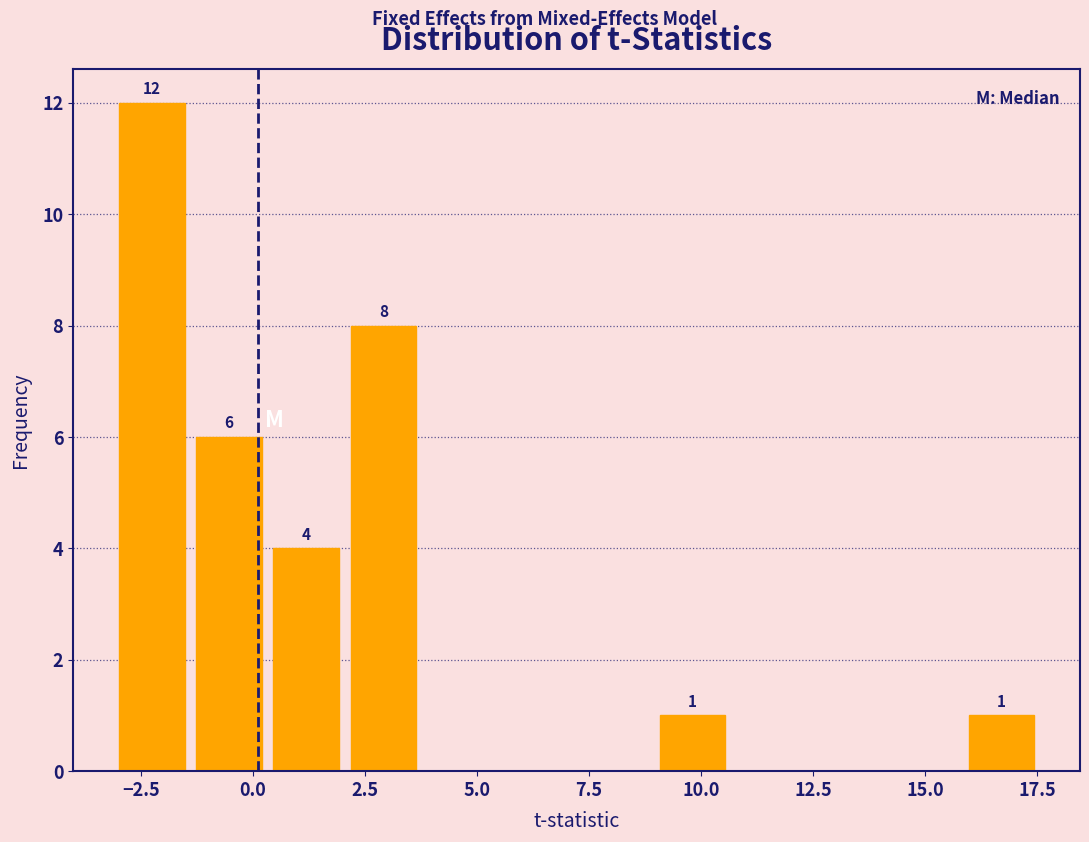

Around what value on the x-axis is the tallest bar? Give the approximate position of its centre, as read against the axis.

-2.5